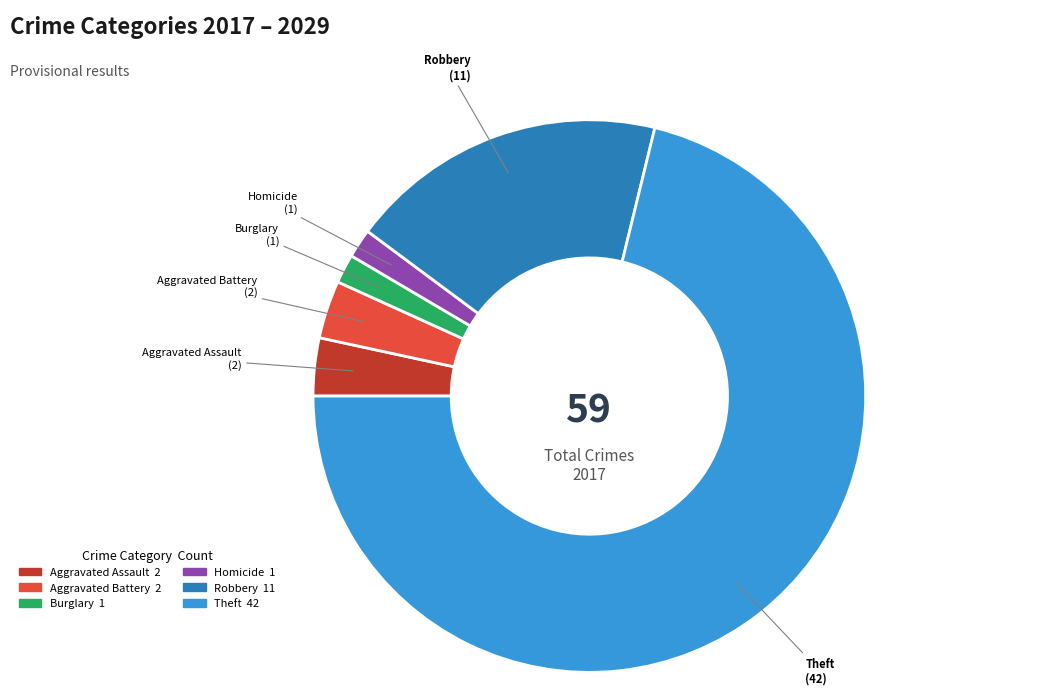

How many slices are in this pie chart?

6